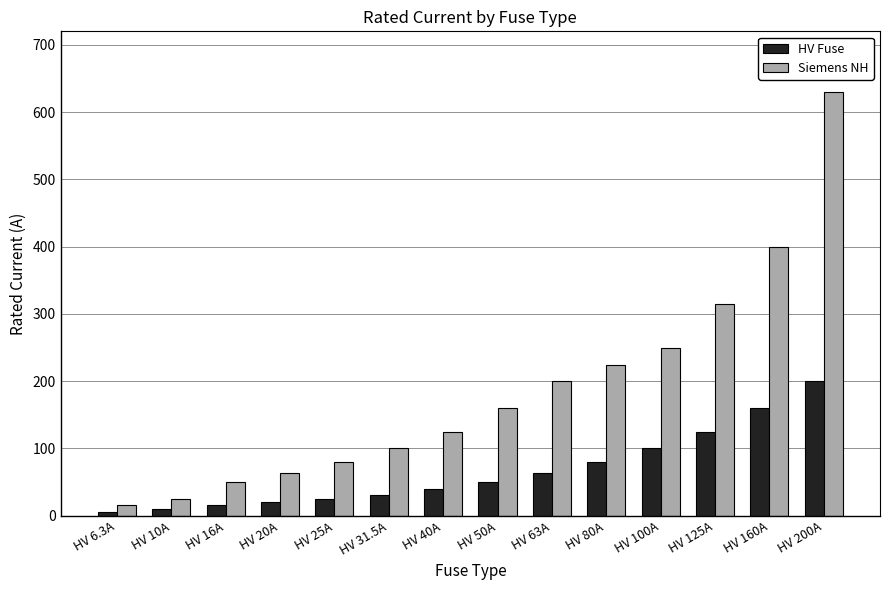

Reading left to right, what are all the values shown in this chart?

HV Fuse: 6.3	10.0	16.0	20.0	25.0	31.5	40.0	50.0	63.0	80.0	100.0	125.0	160.0	200.0
Siemens NH: 16.0	25.0	50.0	63.0	80.0	100.0	125.0	160.0	200.0	224.0	250.0	315.0	400.0	630.0